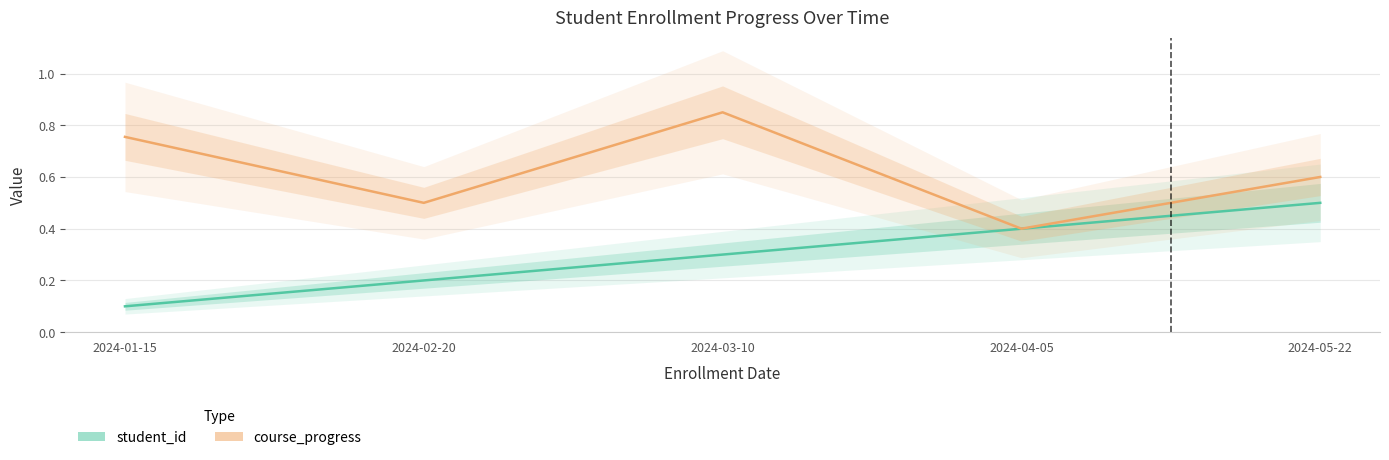

Where is student_id nearest to the value 0?

2024-01-15